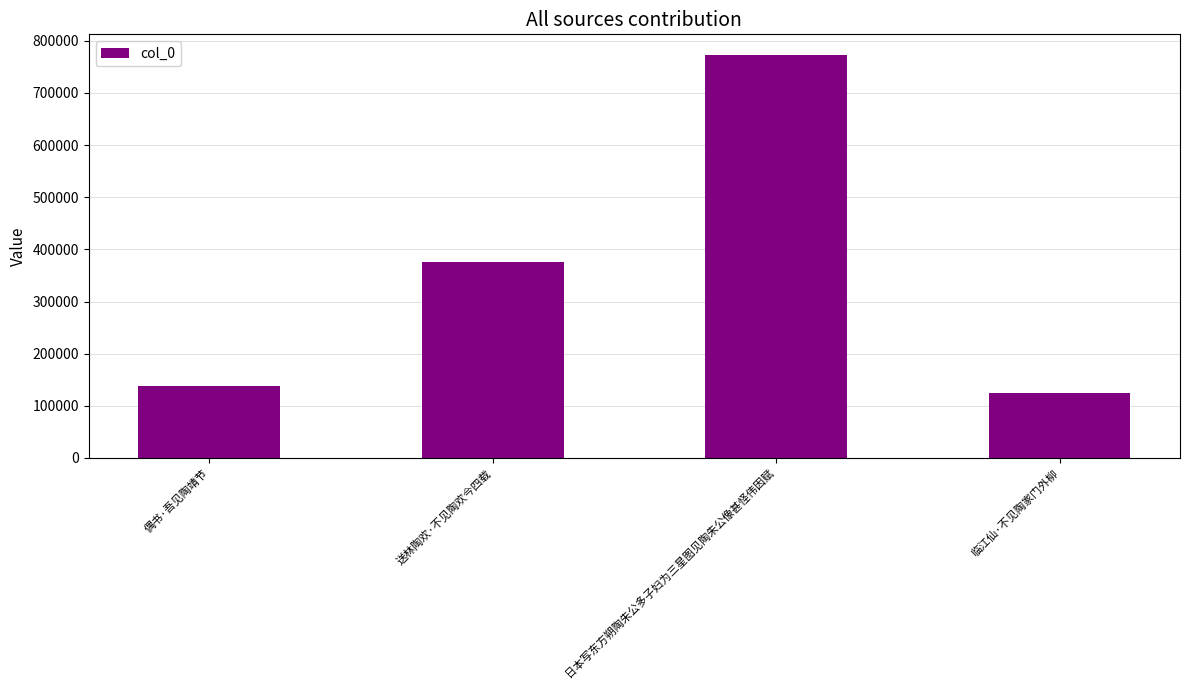

What is the change in value from 日本写东方朔陶朱公多子妇为三星图见陶朱公像甚怪伟因赋 to 临江仙·不见陶家门外柳?

-649254